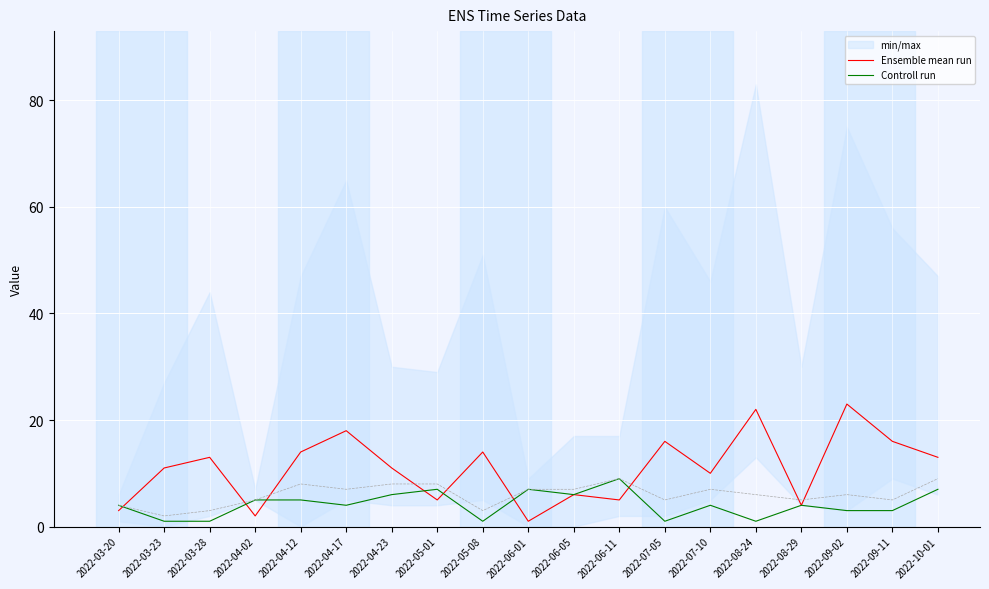

Which has a higher value, 2022-04-12 or 2022-08-29?

2022-04-12